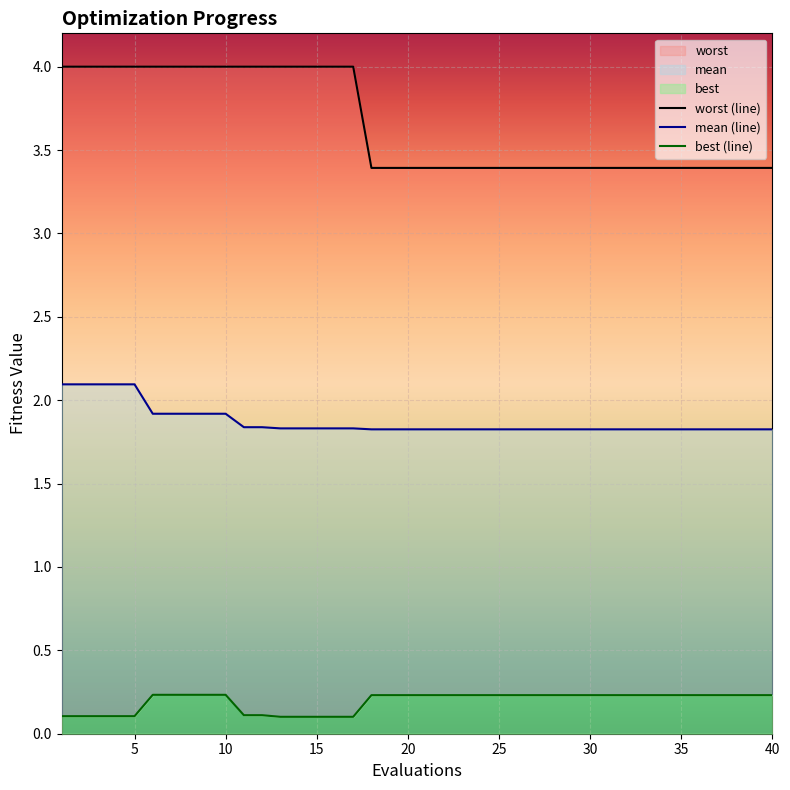

Which series has the largest total across all categories?

worst (line)